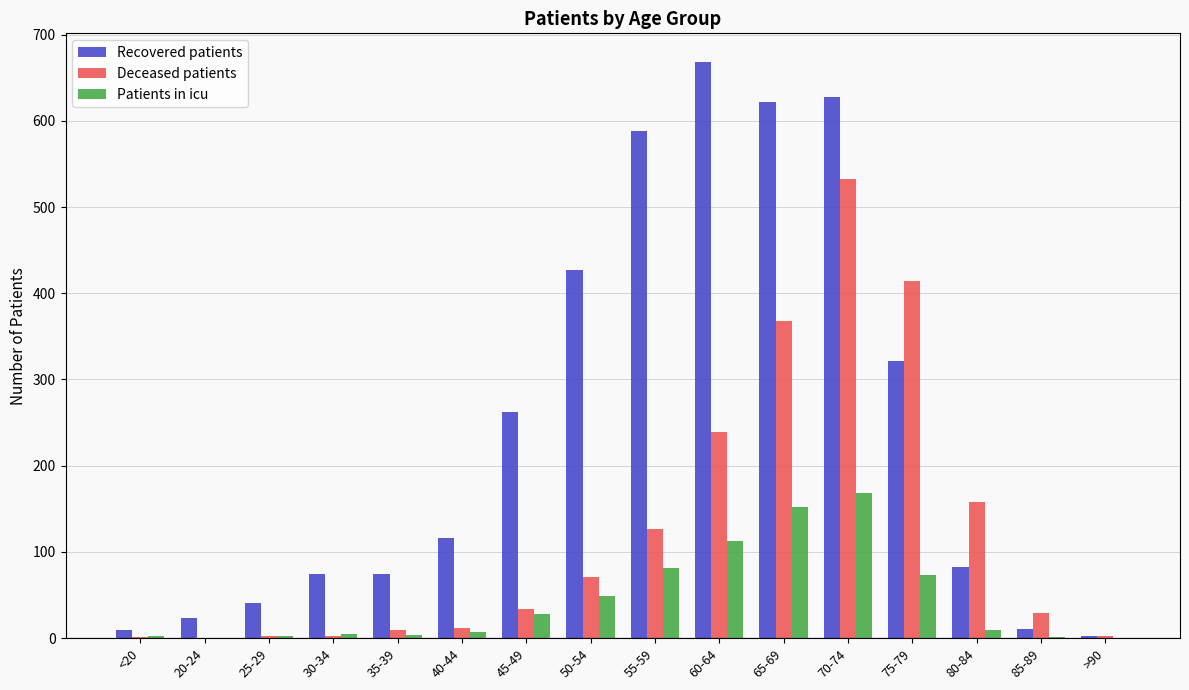

What is the maximum value shown in the chart?

668